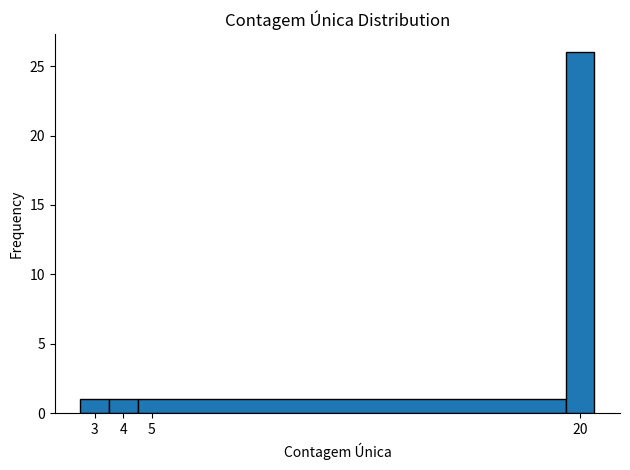

Reading left to right, list every bar in this chart as the range it spans on the x-axis followed by its height. The values are not printed on the chart, so give them approximately, as read against the axis.

2.5 to 3.5: 1
3.5 to 4.5: 1
4.5 to 19.5: 1
19.5 to 20.5: 26